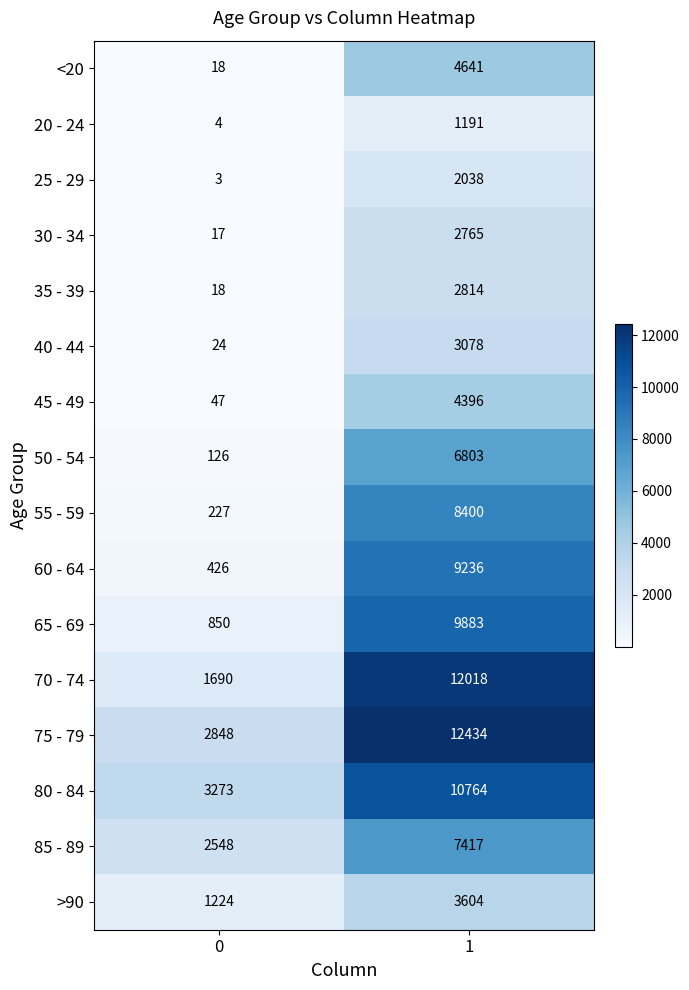

The 25 - 29 series shows 976 at 1. True or false?

False